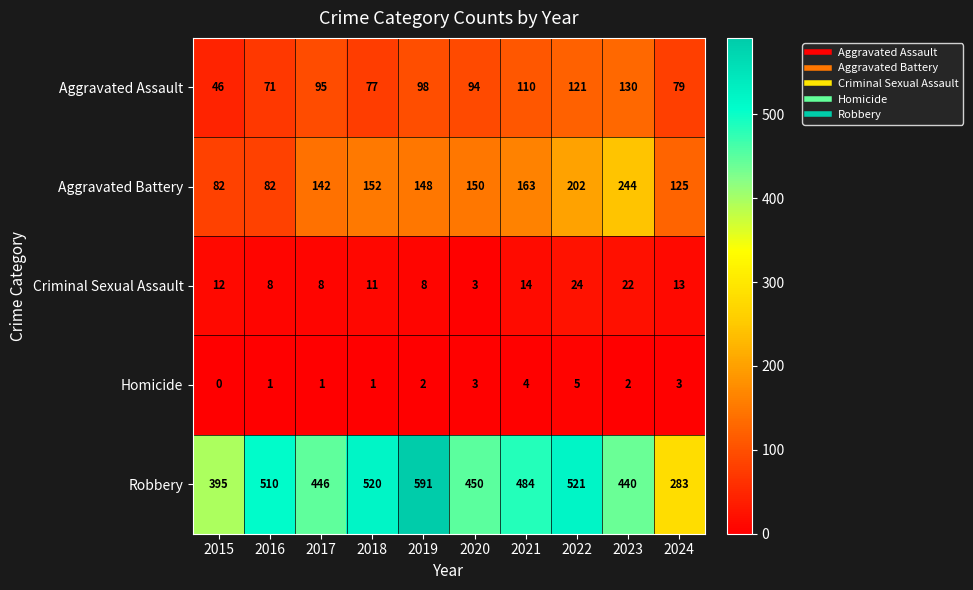

Is it true that Aggravated Battery equals 233 at 2017?

False